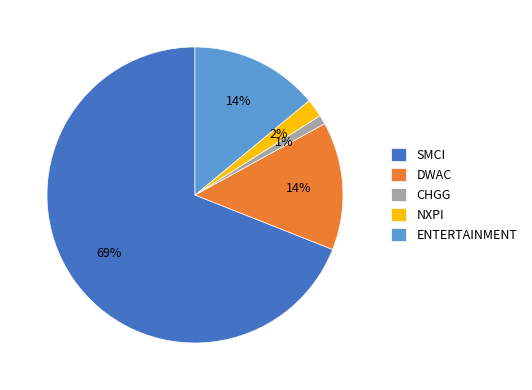

What percentage is the SMCI slice, to the nearest percent?

69%